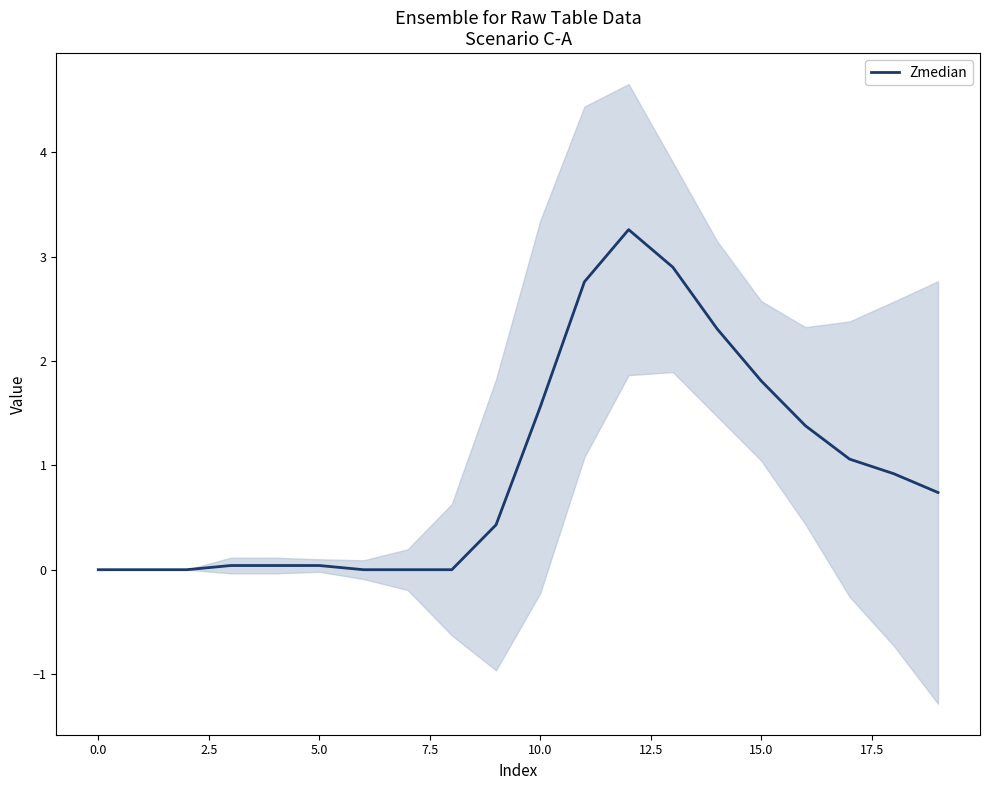

The Zmedian series shows 0.0 at 5.0. True or false?

True